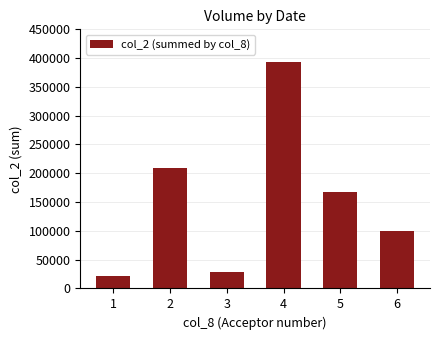

Does the chart contain any negative values?

No